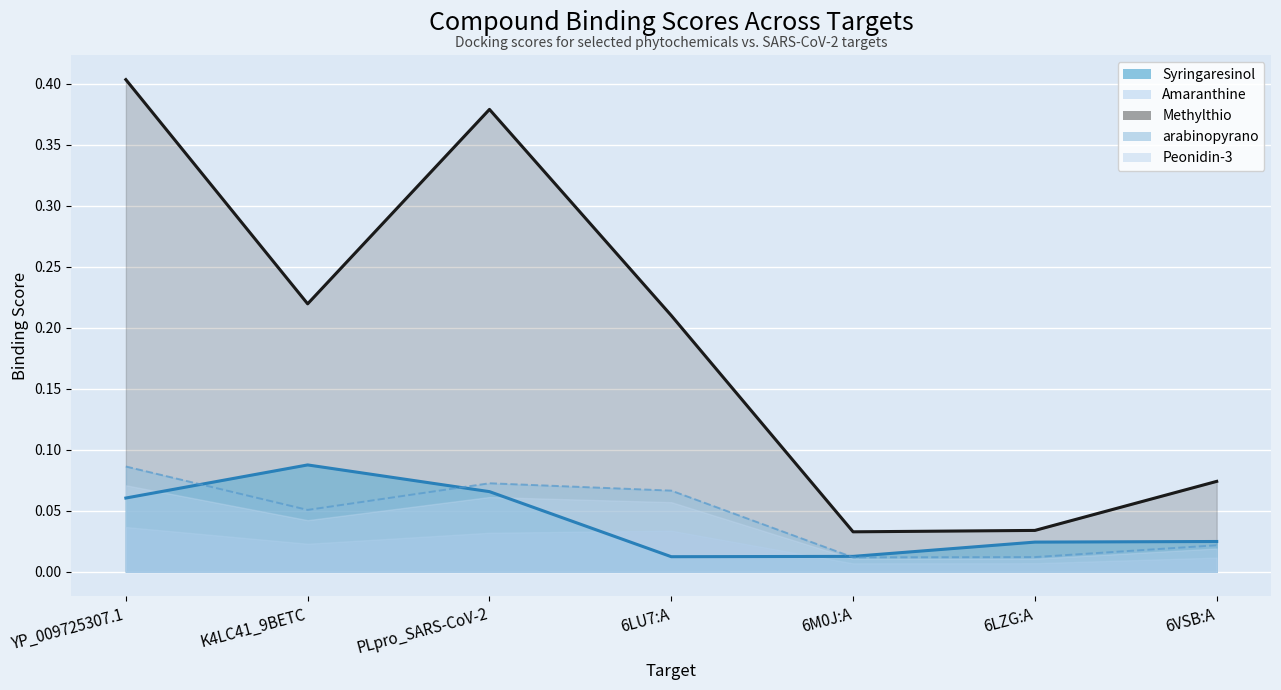

Does the chart display data point markers on the line(s)?

No